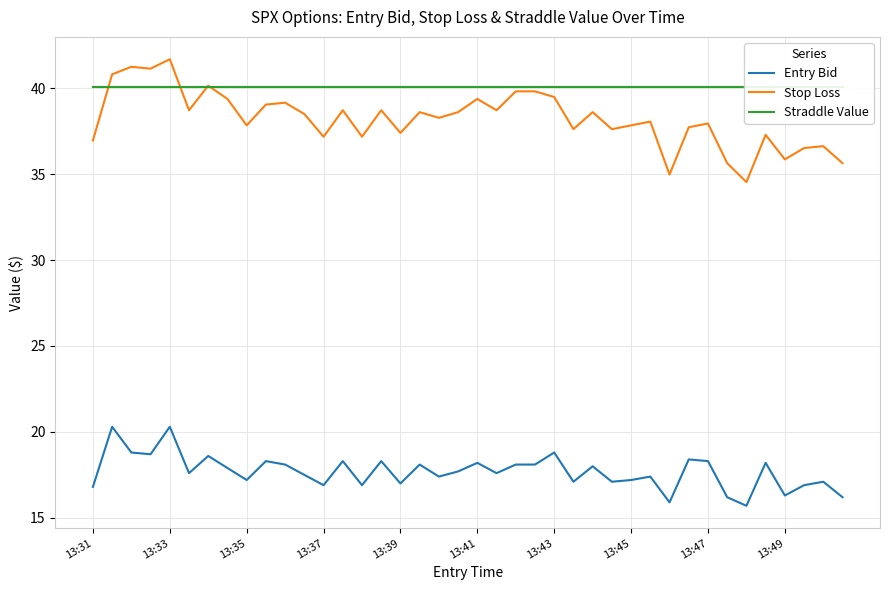

Is it true that Stop Loss equals 59.2 at 13:43?

False